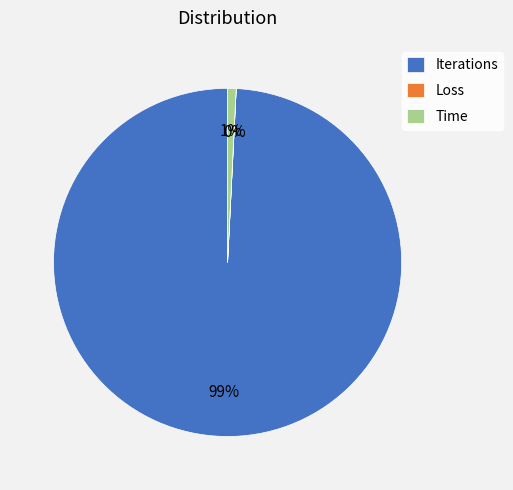

To the nearest percent, what is the average slice percentage?

33%